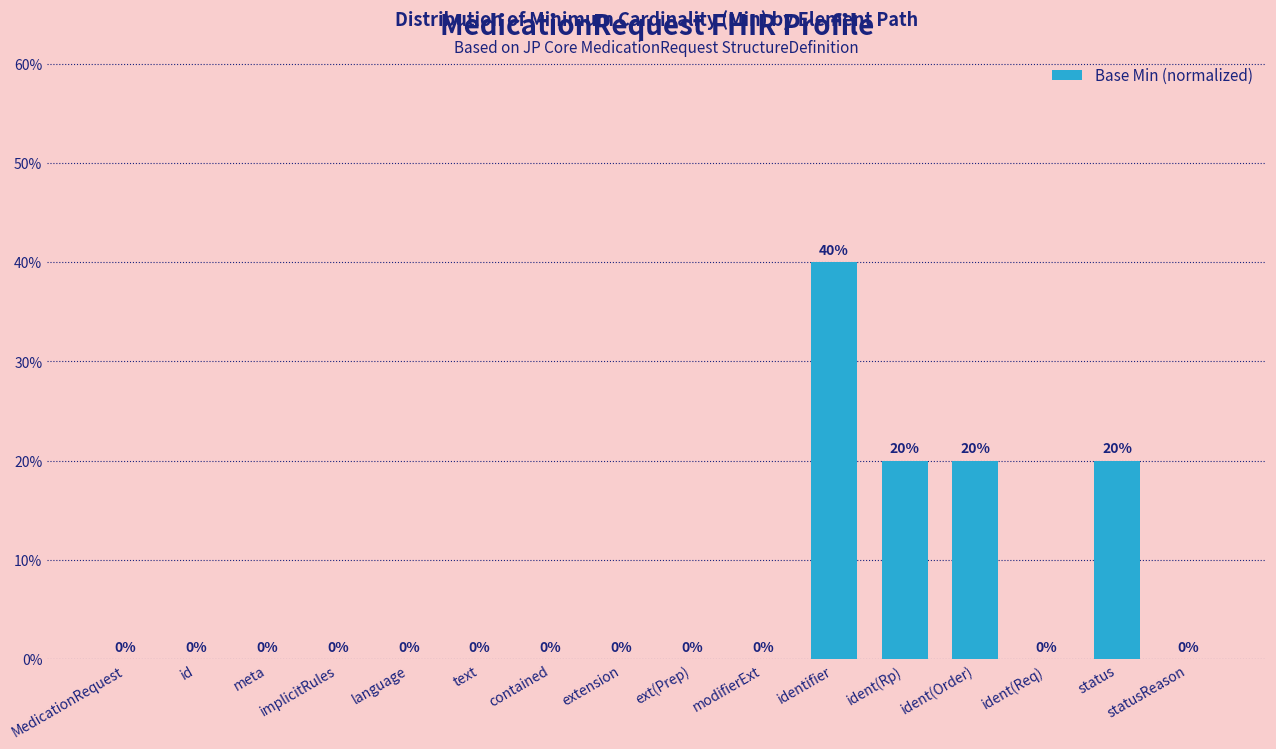

Are the bars horizontal?

No